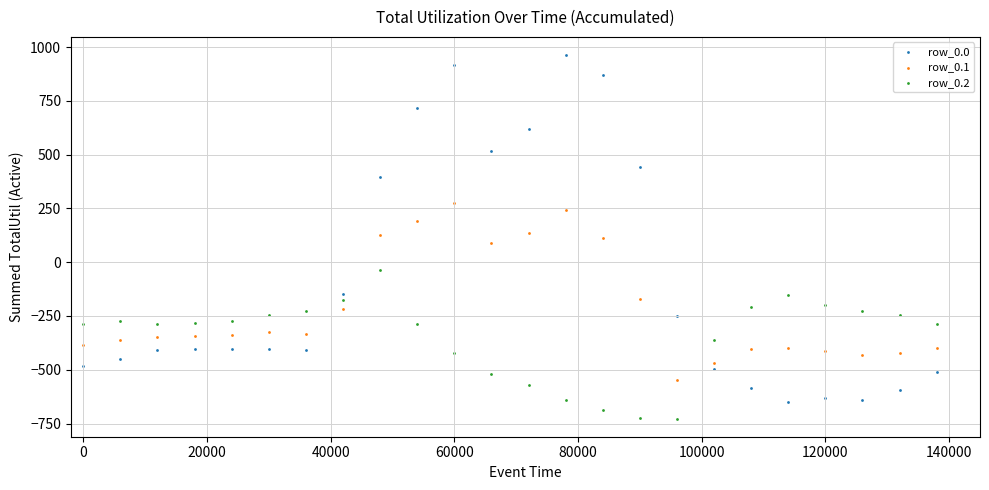

Which series reaches the maximum Y coordinate?

row_0.0